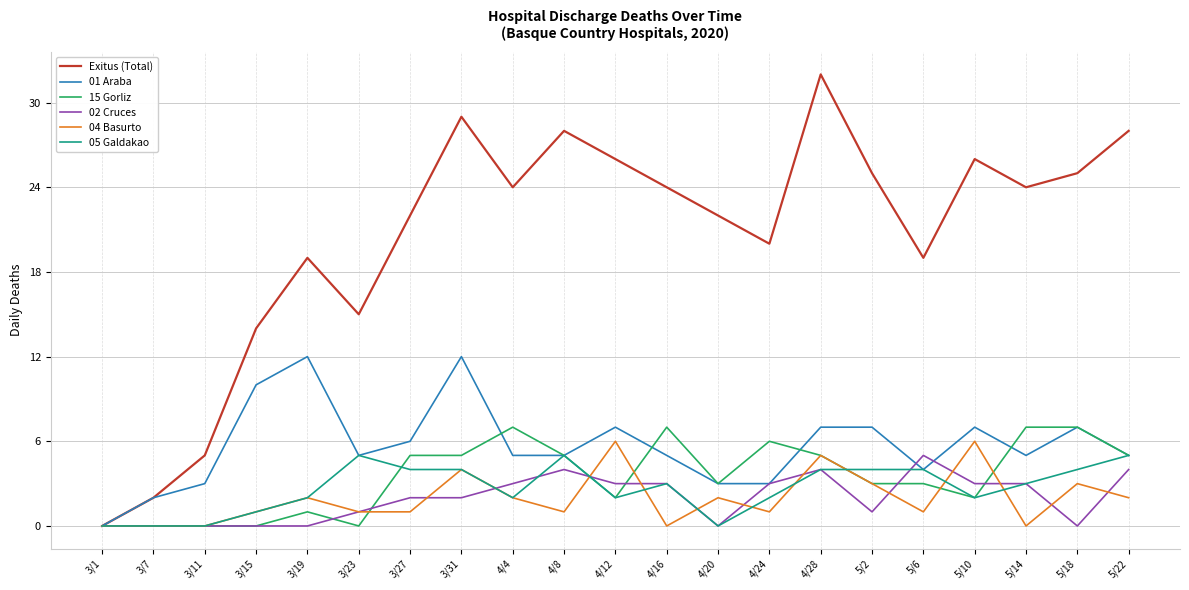

Count the number of categories in the chart.

21